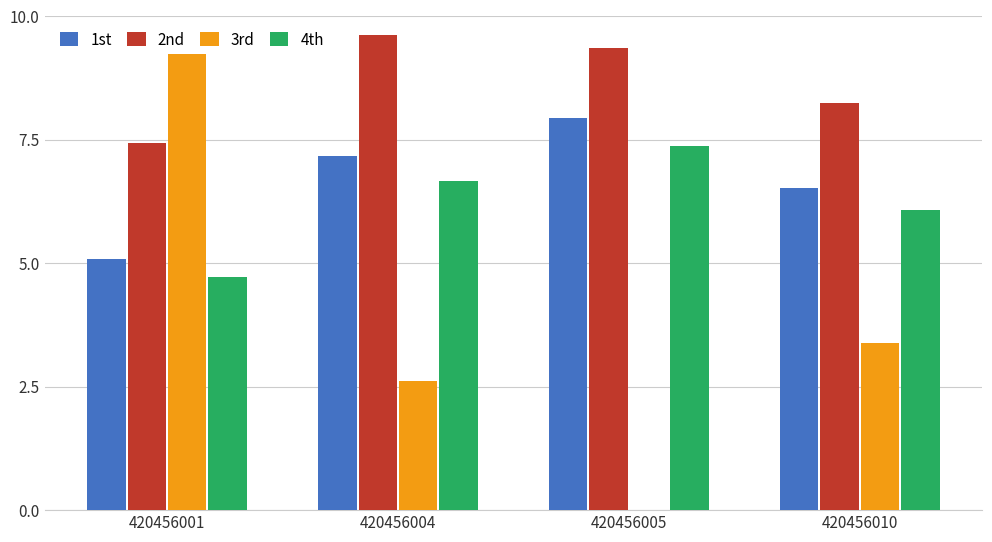

Which category has the highest value in the 1st series?

420456005